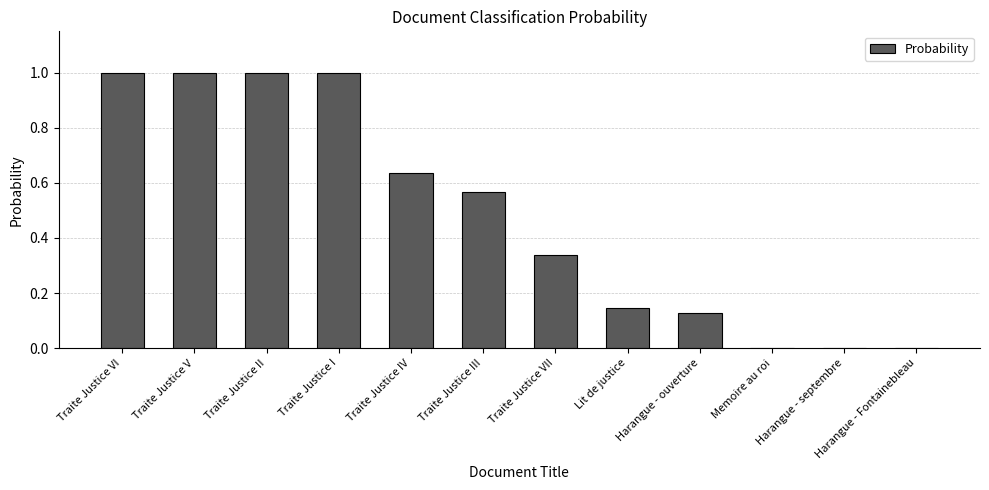

What is the approximate value at Traite Justice V?

1.0